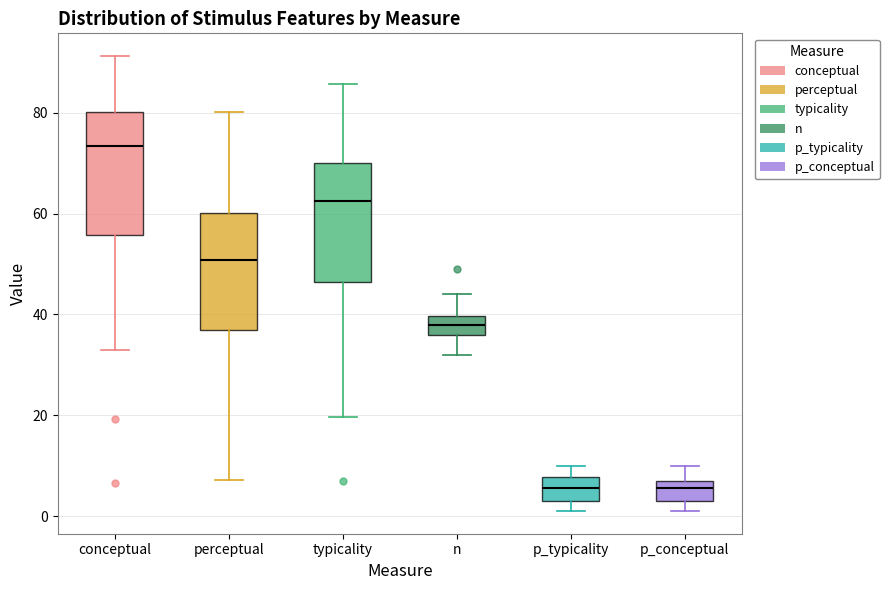

Which box's median line is the highest?

conceptual